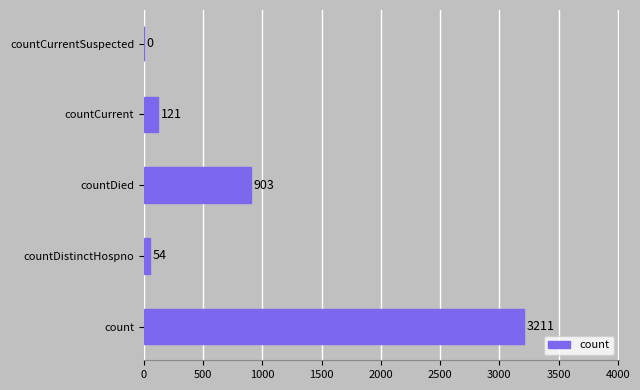

The chart shows a value of 903 at countDied. True or false?

True